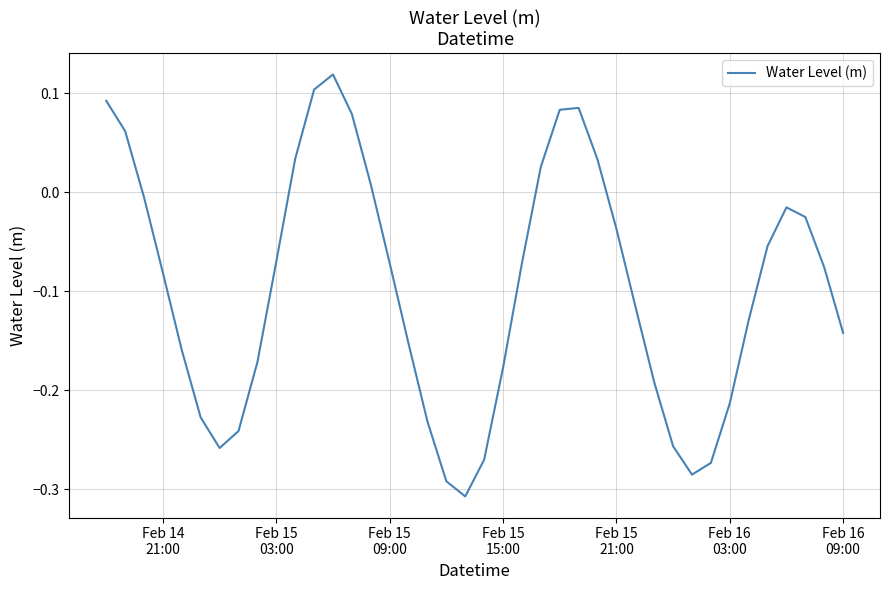

What is the difference between the maximum and minimum values?

0.4